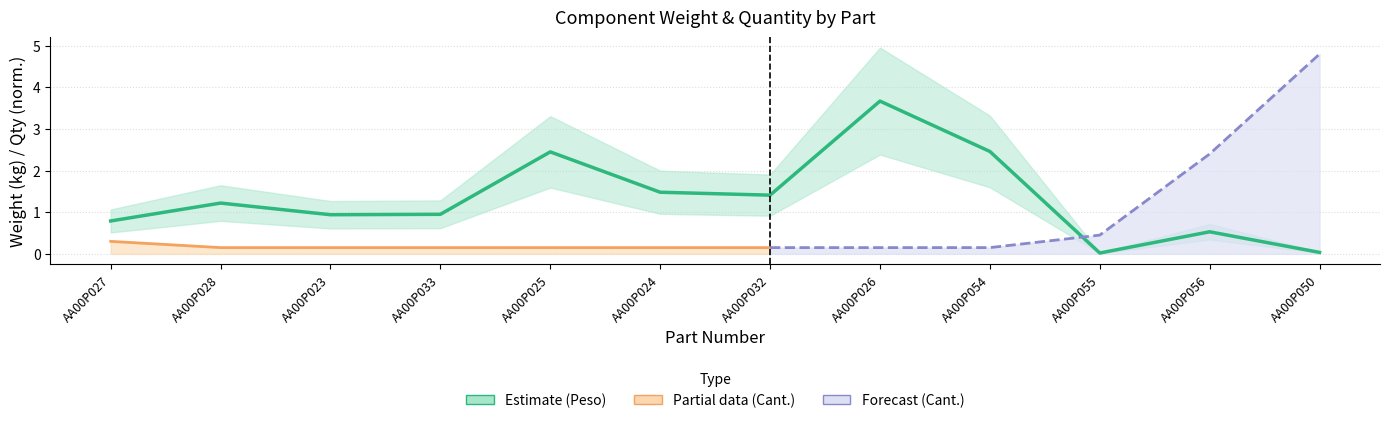

What is the difference between the maximum and minimum values?

3.6